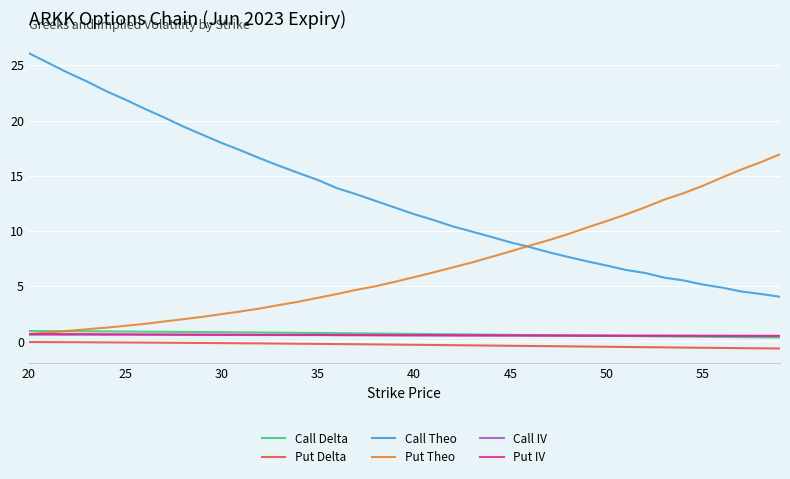

What is the average value of the Call IV series?

0.6